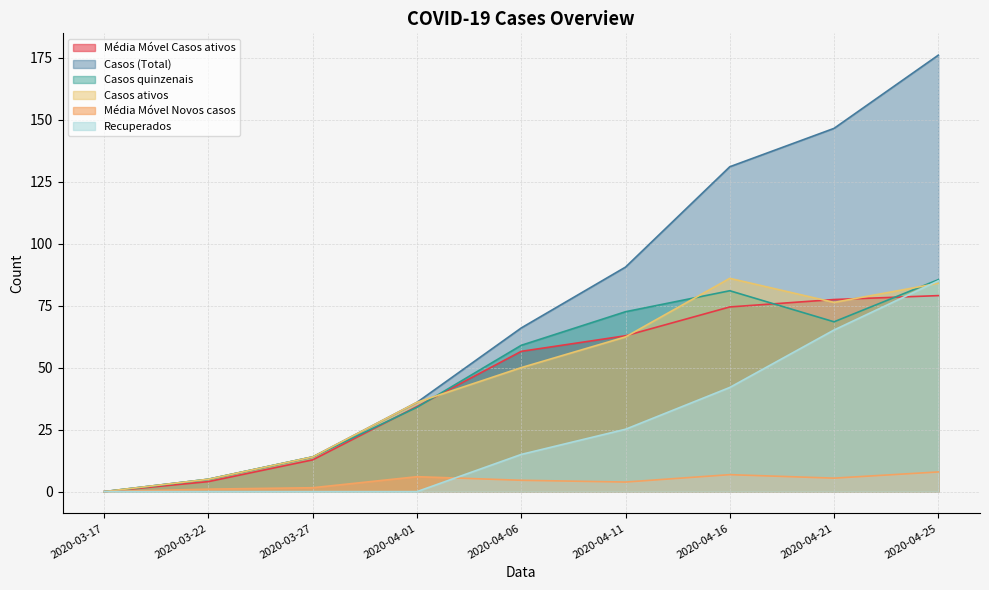

What is the value of the Média Móvel Novos casos point at the 5th from the left?

4.6